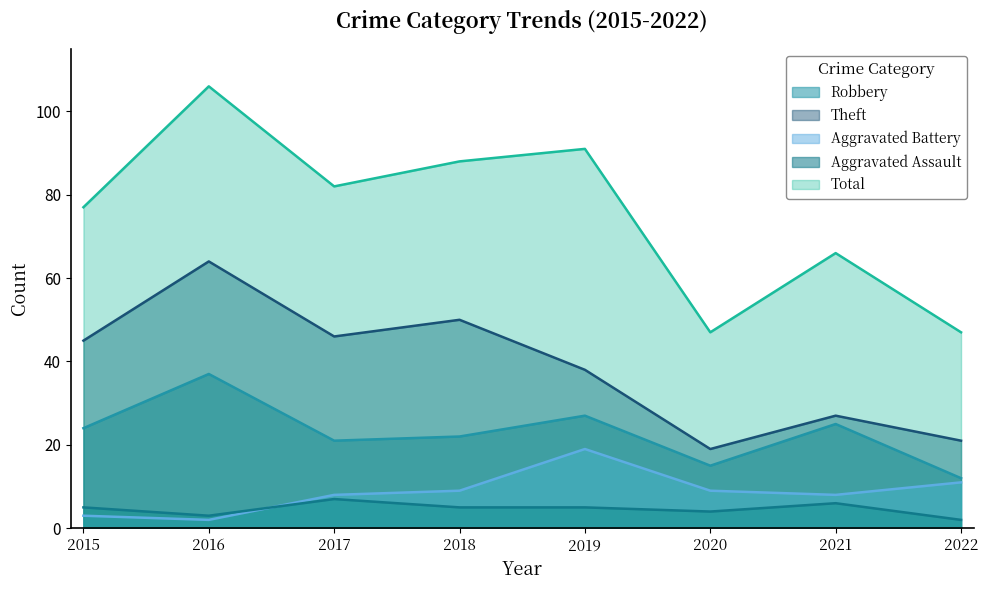

Reading left to right, transcribe all the data shown in this chart.

Robbery: 2015=24	2016=37	2017=21	2018=22	2019=27	2020=15	2021=25	2022=12
Theft: 2015=45	2016=64	2017=46	2018=50	2019=38	2020=19	2021=27	2022=21
Aggravated Battery: 2015=3	2016=2	2017=8	2018=9	2019=19	2020=9	2021=8	2022=11
Aggravated Assault: 2015=5	2016=3	2017=7	2018=5	2019=5	2020=4	2021=6	2022=2
Total: 2015=77	2016=106	2017=82	2018=88	2019=91	2020=47	2021=66	2022=47